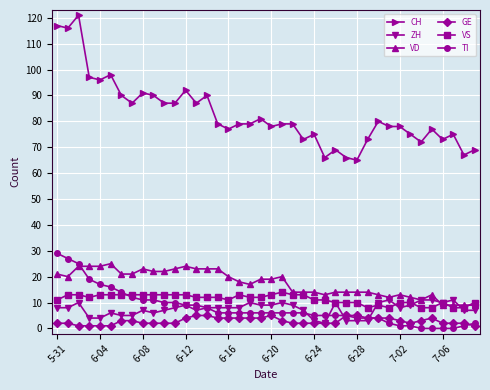

Which series has the largest total across all categories?

CH